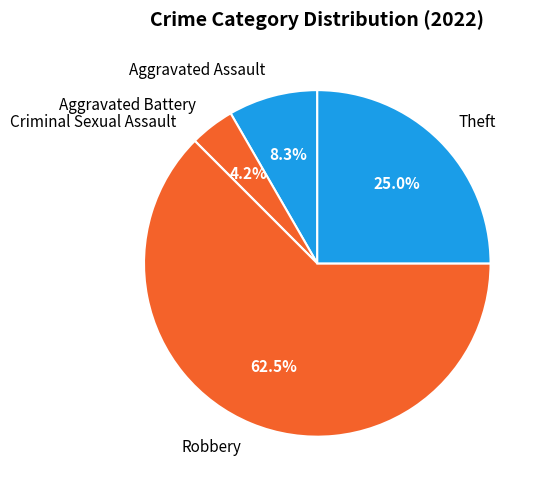

Which slice is the largest?

Robbery